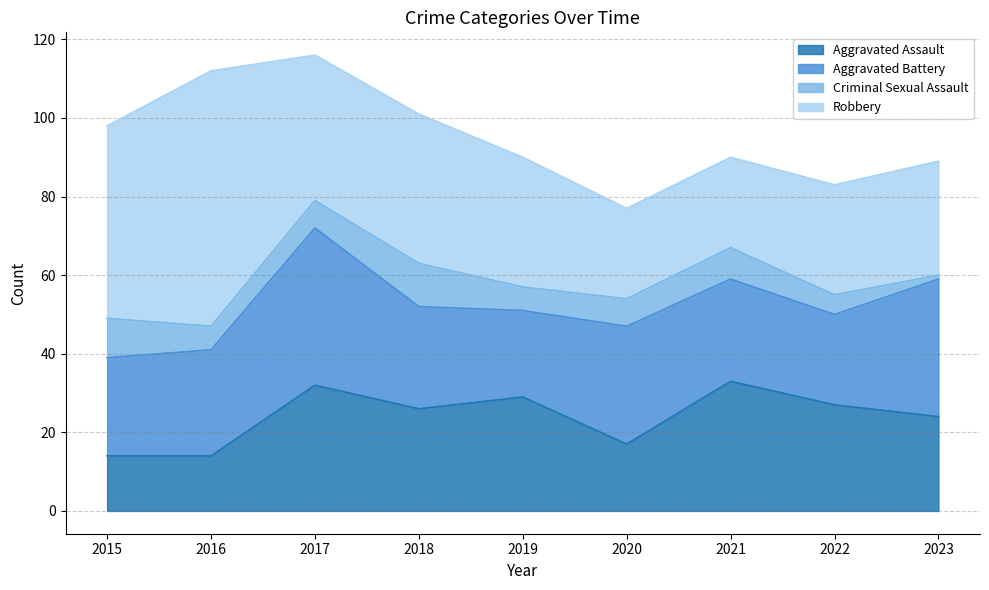

Reading left to right, what are all the values shown in this chart?

Aggravated Assault: 14	14	32	26	29	17	33	27	24
Aggravated Battery: 25	27	40	26	22	30	26	23	35
Criminal Sexual Assault: 10	6	7	11	6	7	8	5	1
Robbery: 49	65	37	38	33	23	23	28	29